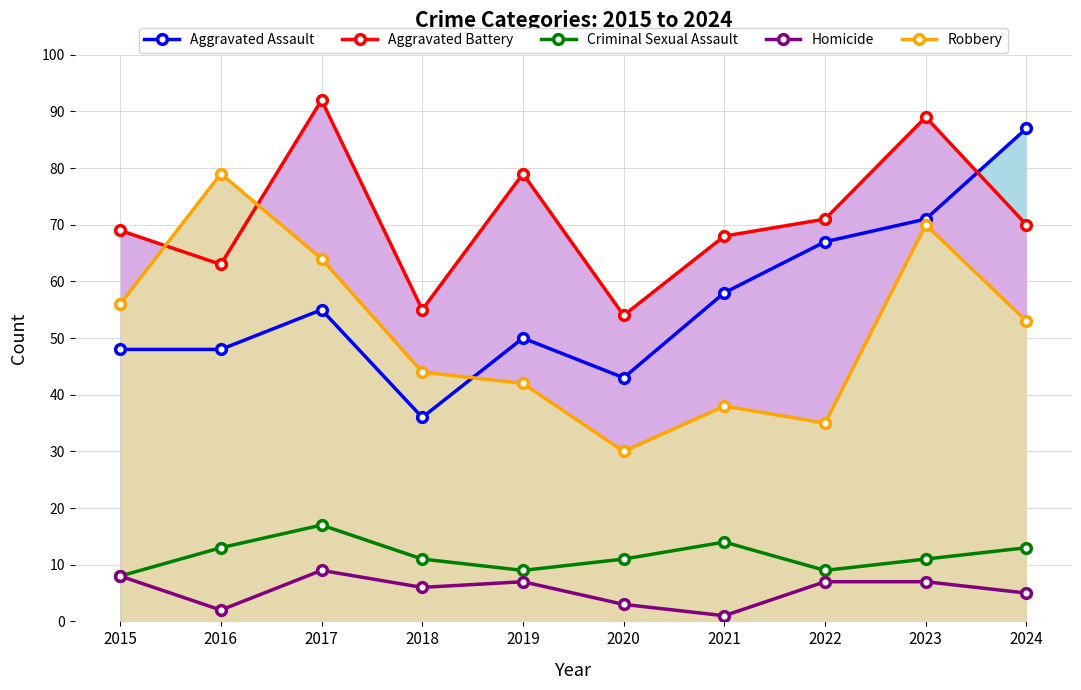

The Aggravated Battery series shows 63 at 2016. True or false?

True